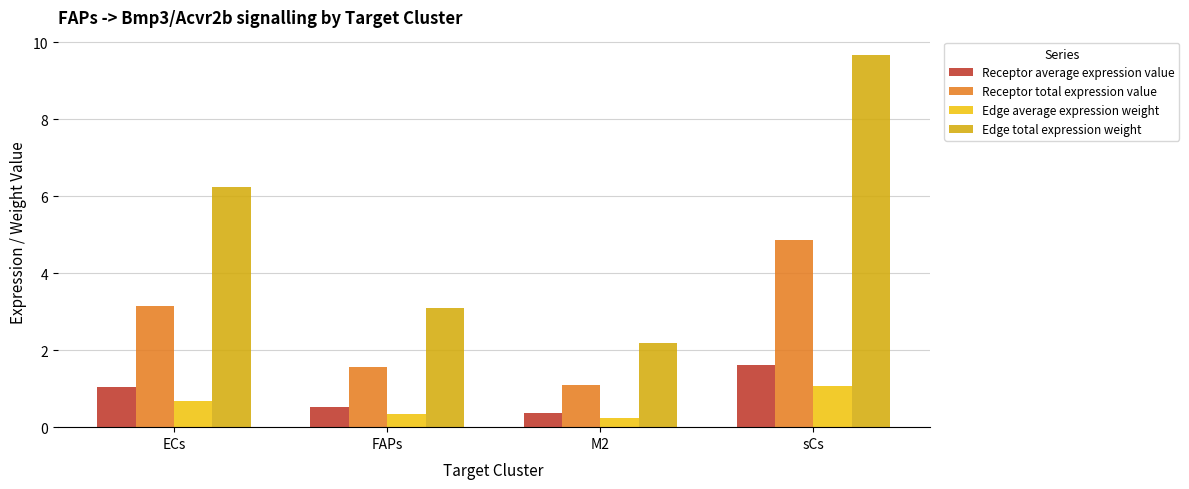

What value does the Edge average expression weight series have at FAPs?

0.3